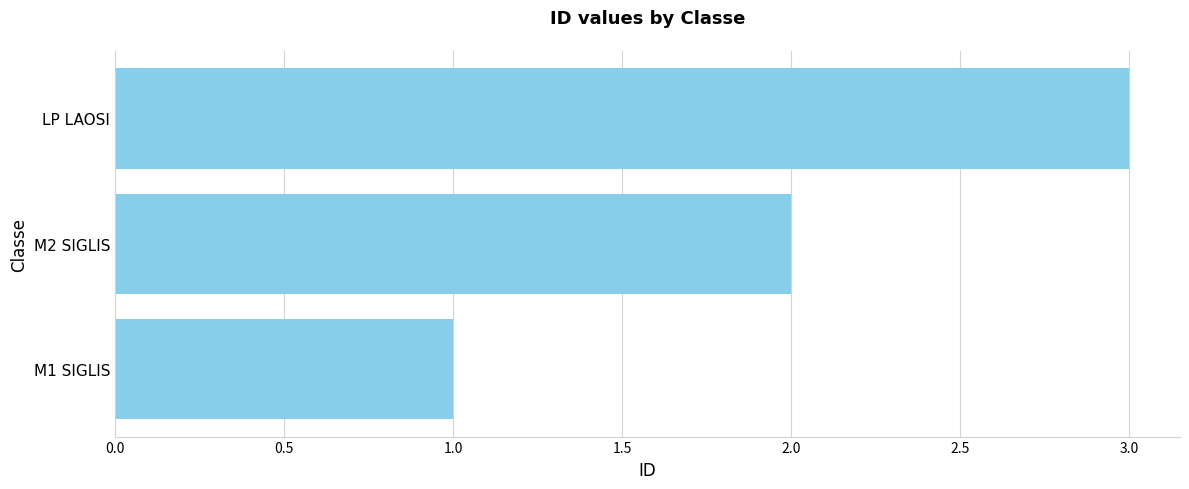

What is the difference between the maximum and minimum values?

2